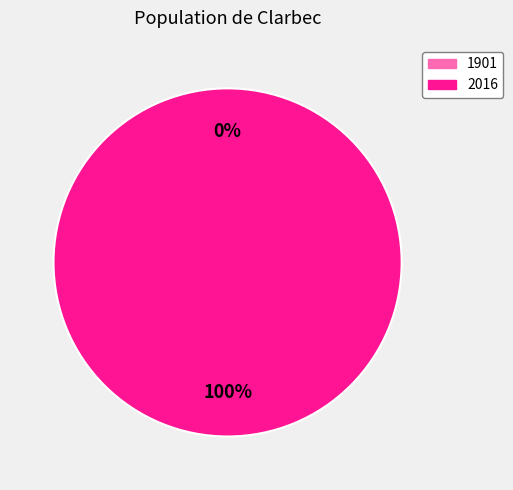

To the nearest percent, what is the average slice percentage?

50%